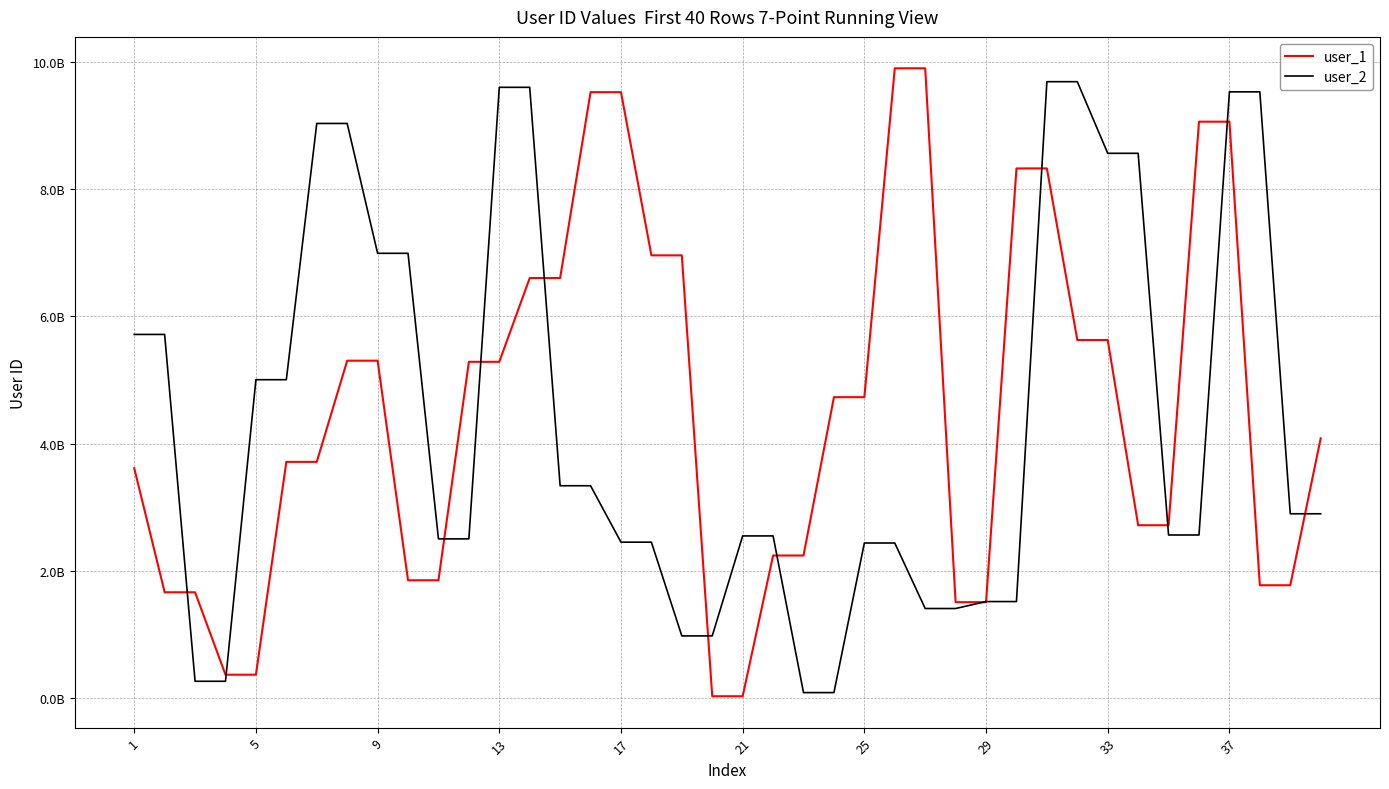

How many times do user_1 and user_2 cross each other?

13